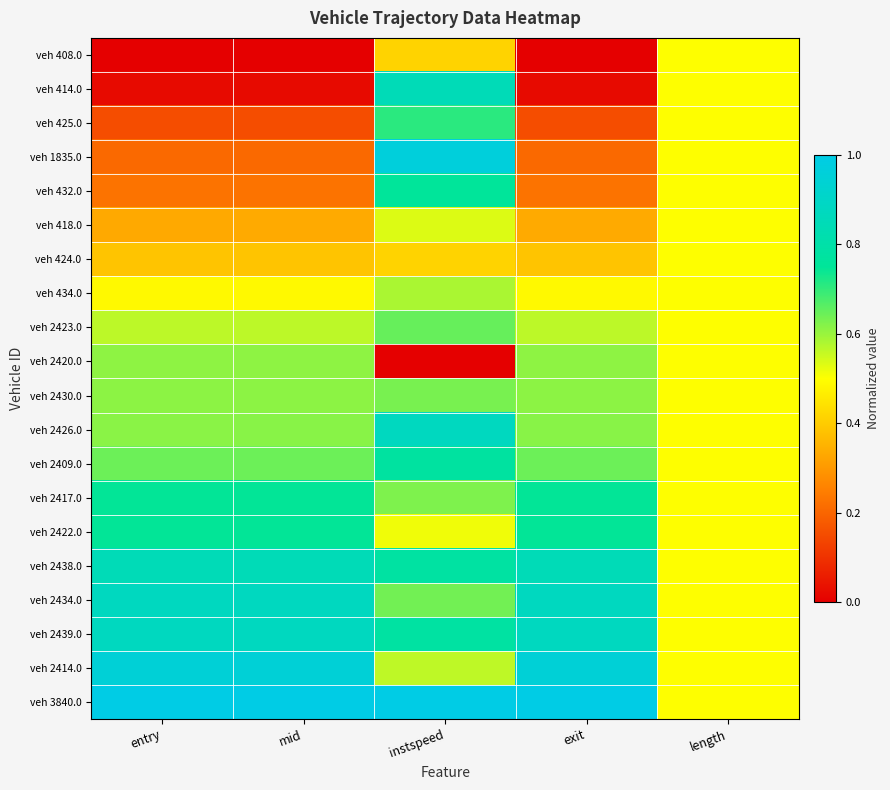

Reading left to right, list all the values displayed in this chart.

veh 408.0: entry=0.0	mid=0.0	instspeed=0.4	exit=0.0	length=0.5
veh 414.0: entry=0.0	mid=0.0	instspeed=0.8	exit=0.0	length=0.5
veh 425.0: entry=0.2	mid=0.2	instspeed=0.7	exit=0.2	length=0.5
veh 1835.0: entry=0.2	mid=0.2	instspeed=1.0	exit=0.2	length=0.5
veh 432.0: entry=0.2	mid=0.2	instspeed=0.8	exit=0.2	length=0.5
veh 418.0: entry=0.3	mid=0.3	instspeed=0.5	exit=0.3	length=0.5
veh 424.0: entry=0.4	mid=0.4	instspeed=0.4	exit=0.4	length=0.5
veh 434.0: entry=0.5	mid=0.5	instspeed=0.6	exit=0.5	length=0.5
veh 2423.0: entry=0.6	mid=0.6	instspeed=0.6	exit=0.6	length=0.5
veh 2420.0: entry=0.6	mid=0.6	instspeed=0.0	exit=0.6	length=0.5
veh 2430.0: entry=0.6	mid=0.6	instspeed=0.6	exit=0.6	length=0.5
veh 2426.0: entry=0.6	mid=0.6	instspeed=0.9	exit=0.6	length=0.5
veh 2409.0: entry=0.6	mid=0.6	instspeed=0.8	exit=0.6	length=0.5
veh 2417.0: entry=0.7	mid=0.7	instspeed=0.6	exit=0.7	length=0.5
veh 2422.0: entry=0.7	mid=0.7	instspeed=0.5	exit=0.7	length=0.5
veh 2438.0: entry=0.8	mid=0.8	instspeed=0.8	exit=0.8	length=0.5
veh 2434.0: entry=0.9	mid=0.9	instspeed=0.6	exit=0.9	length=0.5
veh 2439.0: entry=0.9	mid=0.9	instspeed=0.8	exit=0.9	length=0.5
veh 2414.0: entry=1.0	mid=1.0	instspeed=0.6	exit=1.0	length=0.5
veh 3840.0: entry=1.0	mid=1.0	instspeed=1.0	exit=1.0	length=0.5